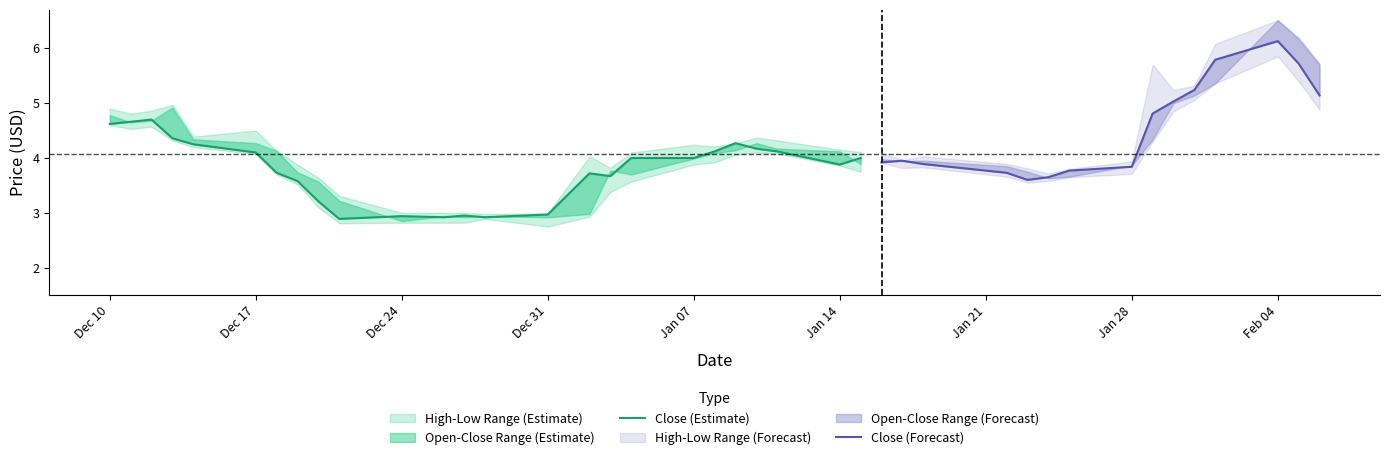

Is it true that low equals 1.6 at 23?

False